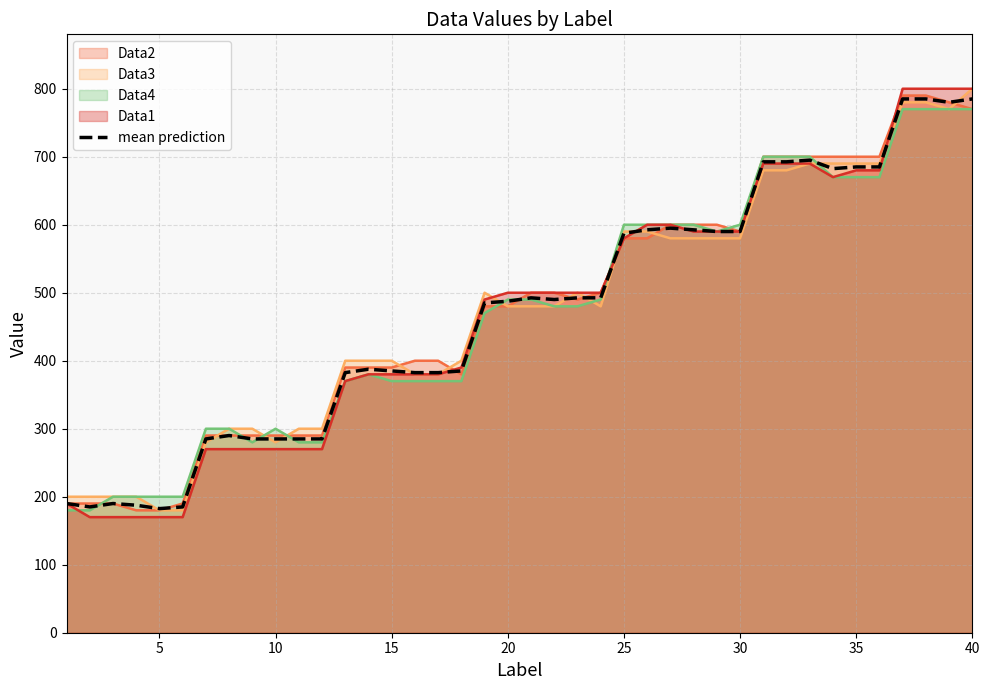

How many lines are shown in the chart?

5